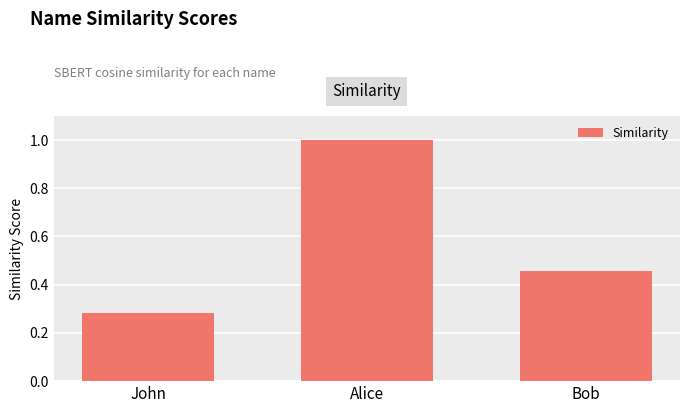

What is the label of the 2nd bar from the left?

Alice